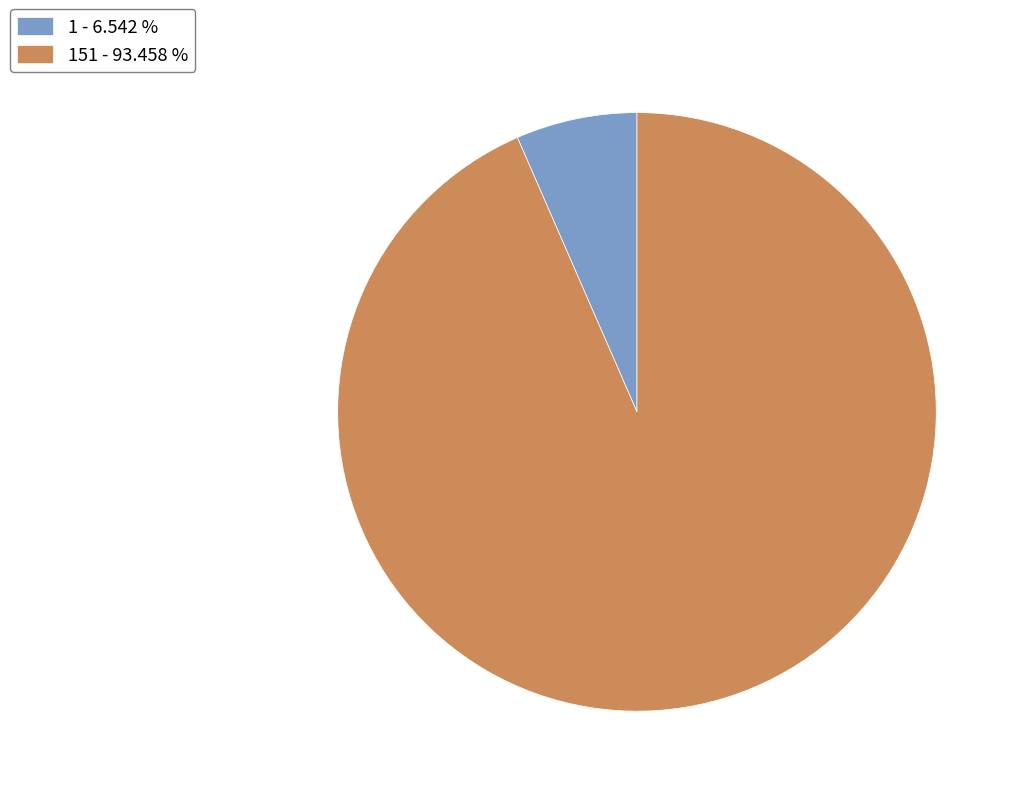

Between 1 - 6.542 % and 151 - 93.458 %, which is larger?

151 - 93.458 %